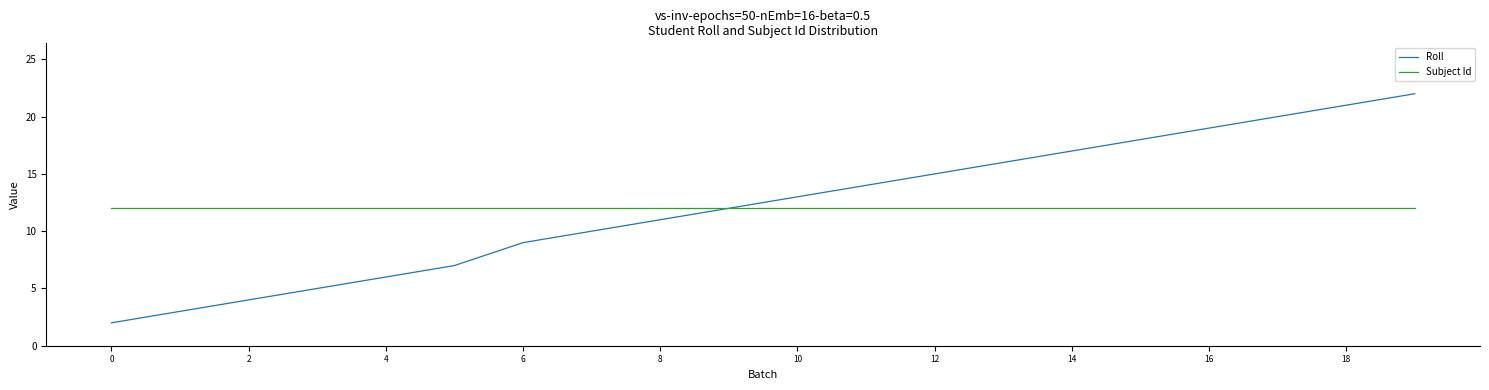

Which series has the largest range (max minus min)?

Roll